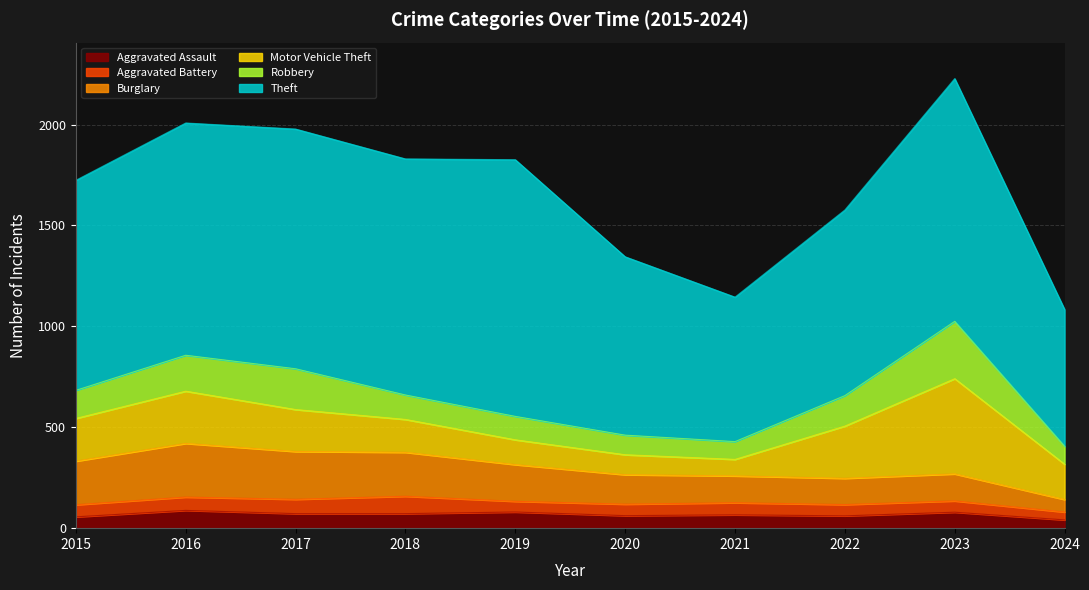

Which category has the lowest value in the Aggravated Battery series?

2024